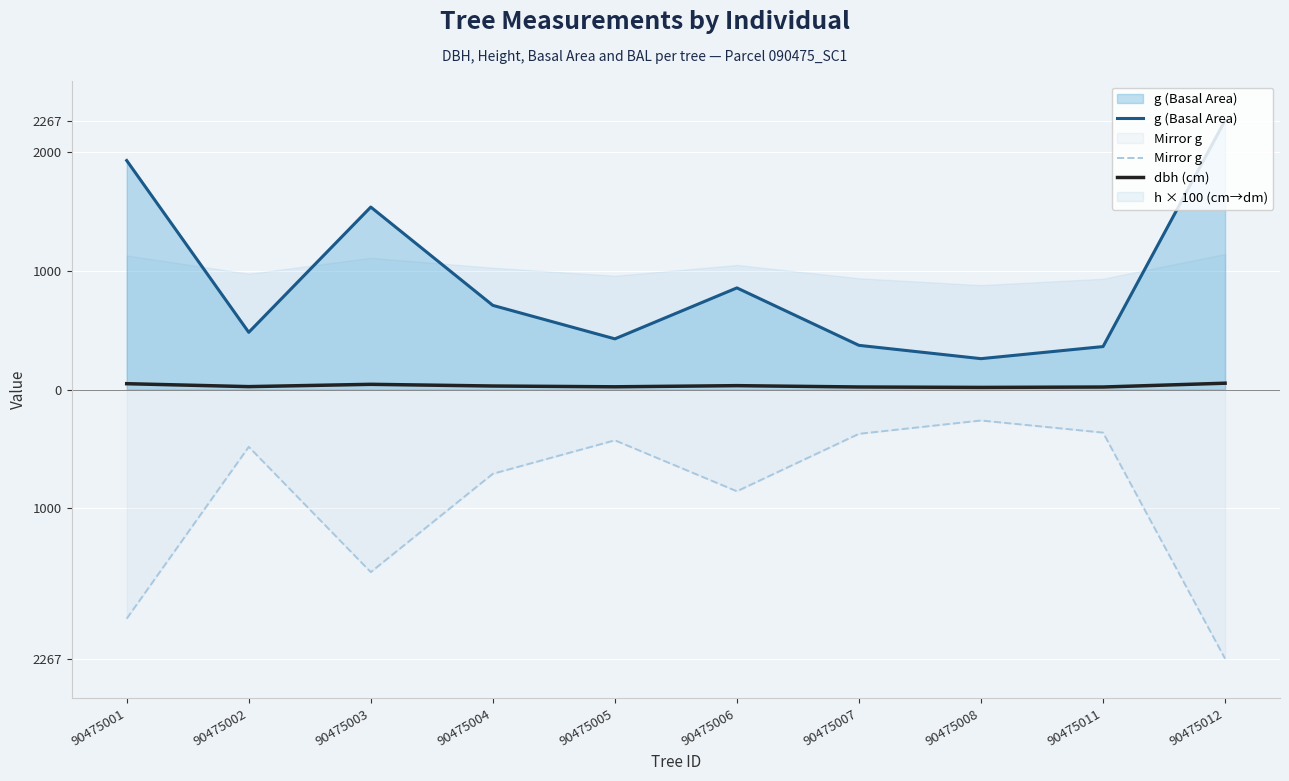

What is the difference between the maximum and second lowest values in the dbh (cm) series?

32.2